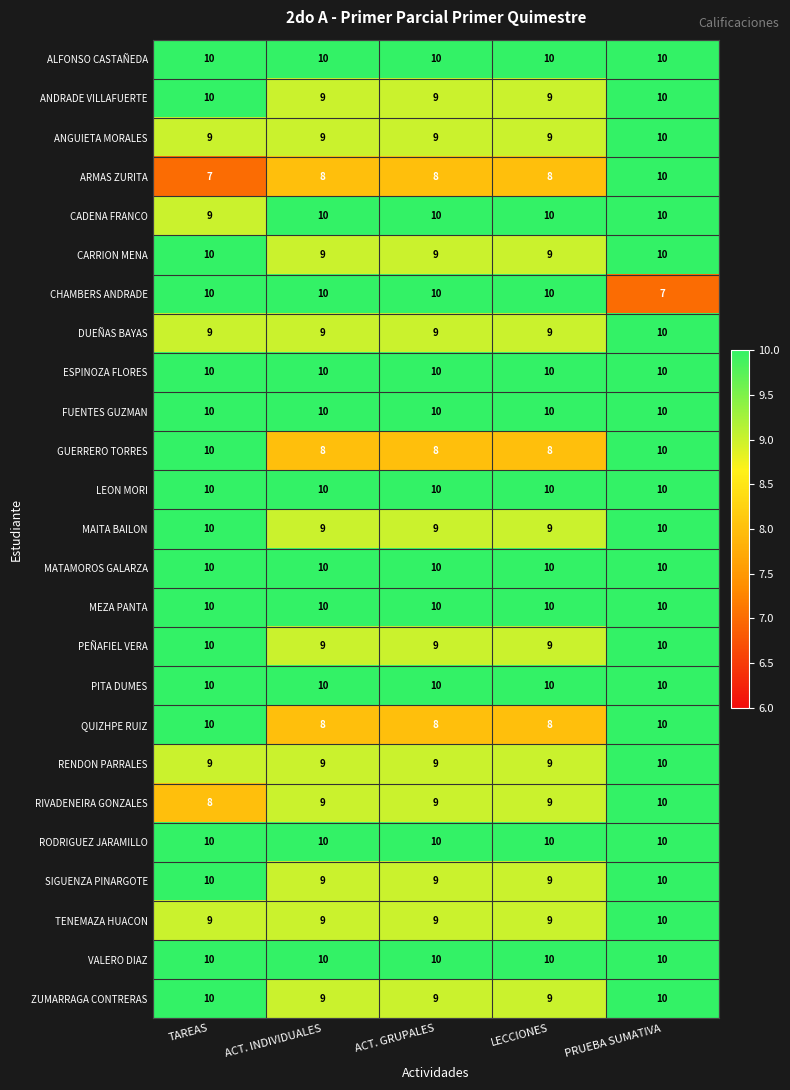

What is the difference between the highest and lowest values at TAREAS?

3